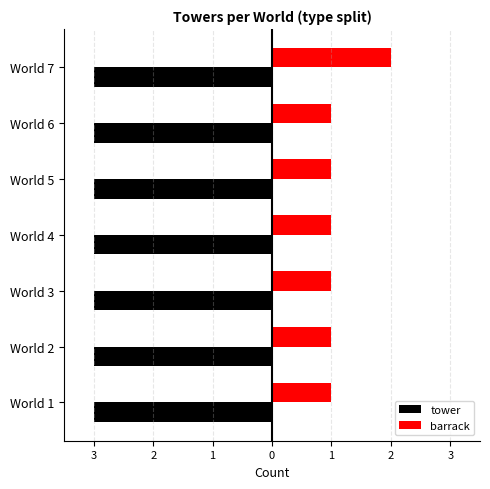

What are all the series names shown in the legend?

tower, barrack